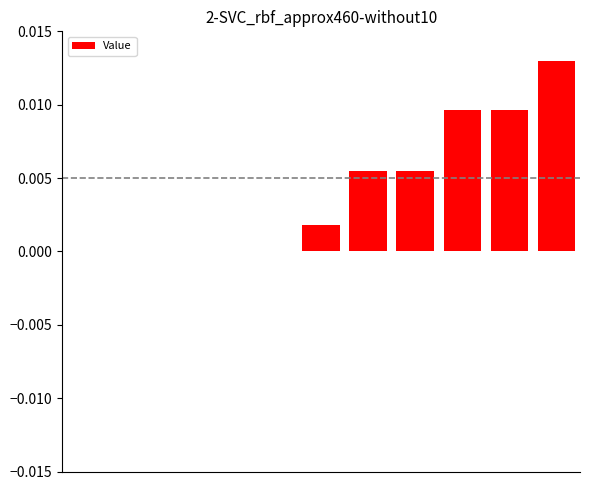

Count the number of data series in this chart.

1